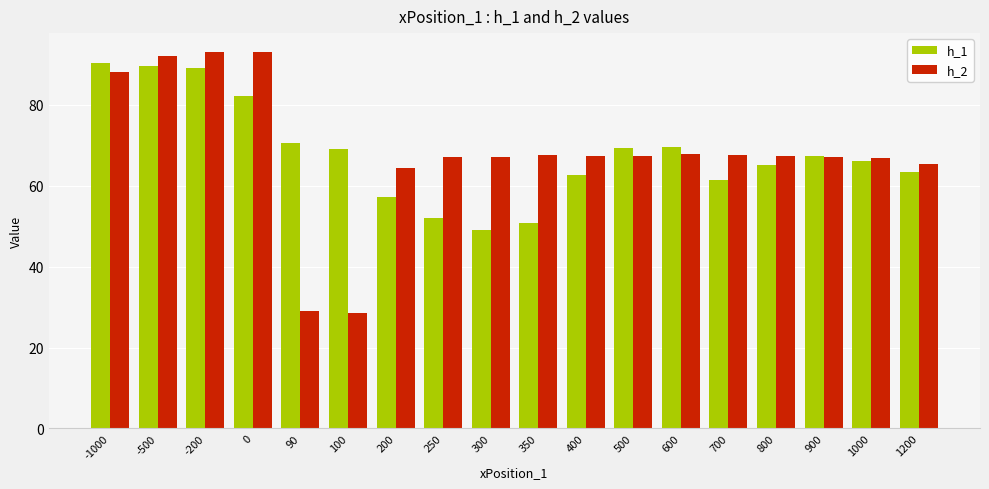

What is the spread (max minus min) of values at 90?

41.5